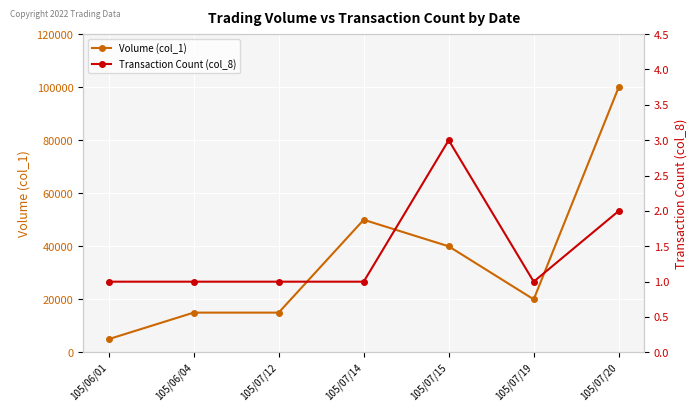

What is the sum of all Volume (col_1) values?

245000